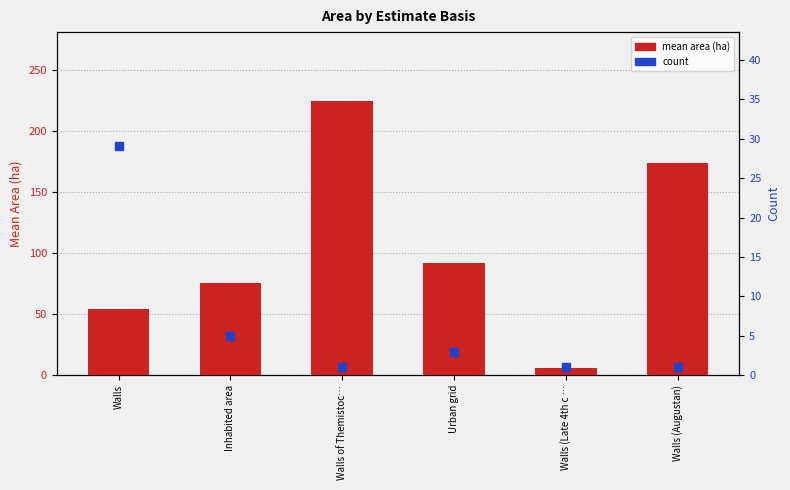

At how many categories does at least one series exceed 114?

2